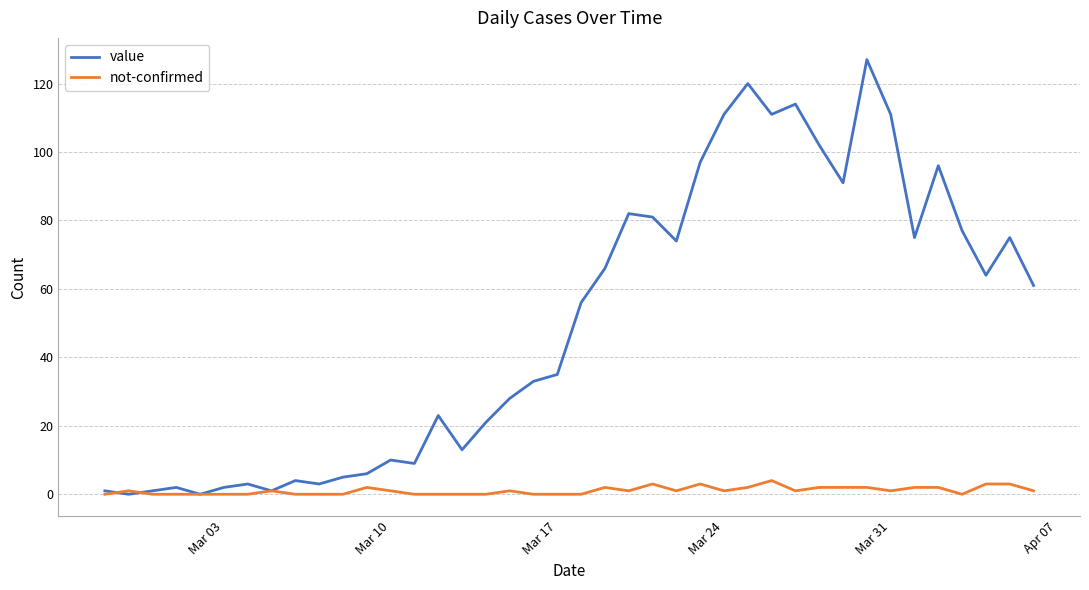

At how many categories does at least one series exceed 65?

17